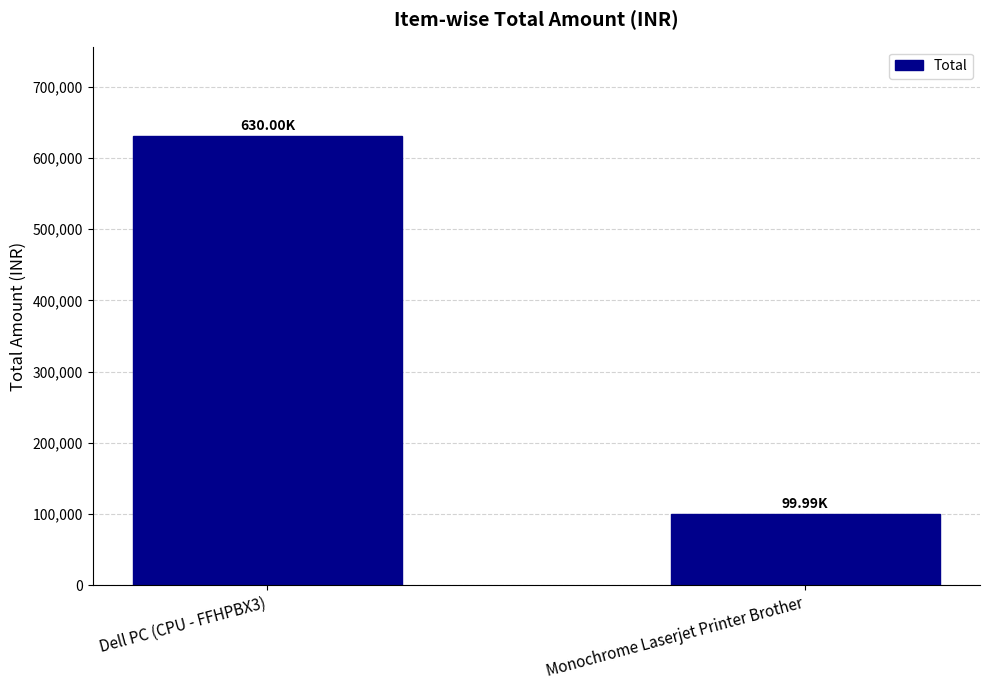

At which category does the chart reach its peak across all series?

Dell PC (CPU - FFHPBX3)